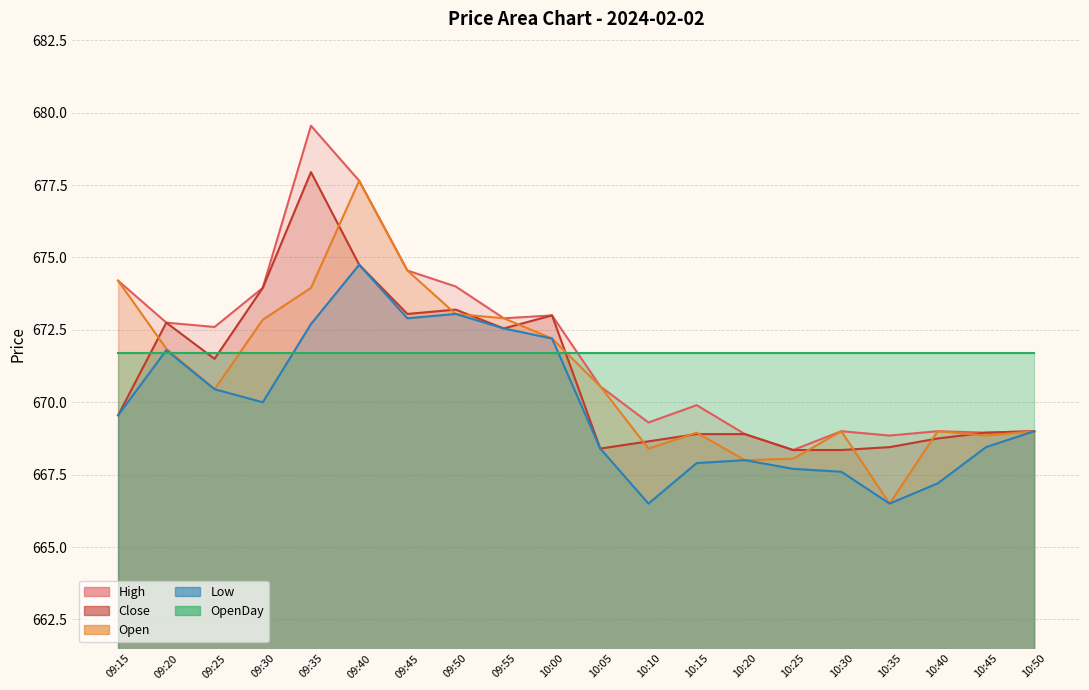

Which series has the largest range (max minus min)?

High